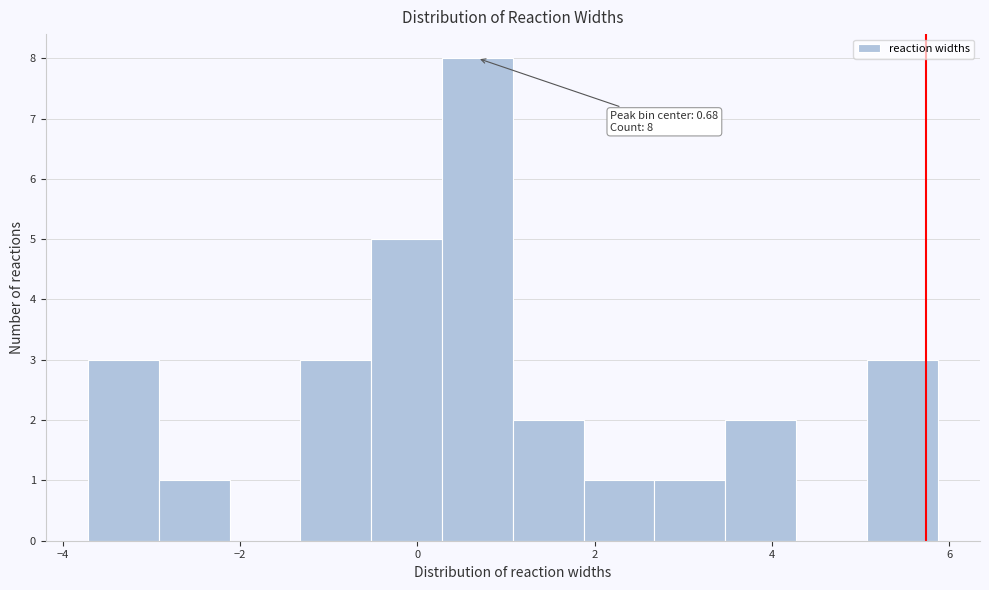

Read against the x-axis, roughly where is the centre of the tallest bar?

0.6